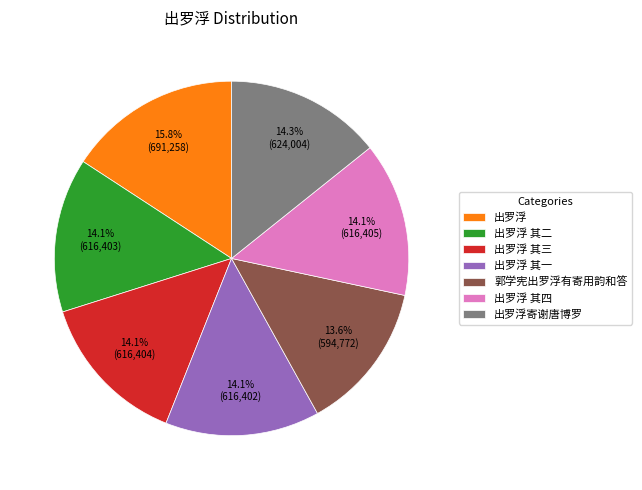

Is the sum of 出罗浮 其三 and 出罗浮寄谢唐博罗 greater than half?

No